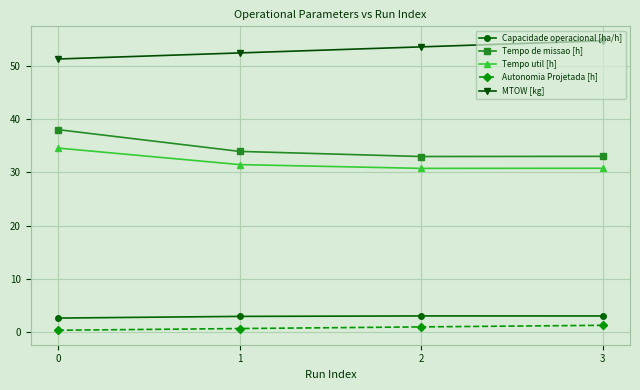

Is it true that Tempo util [h] equals 30.8 at 3?

True